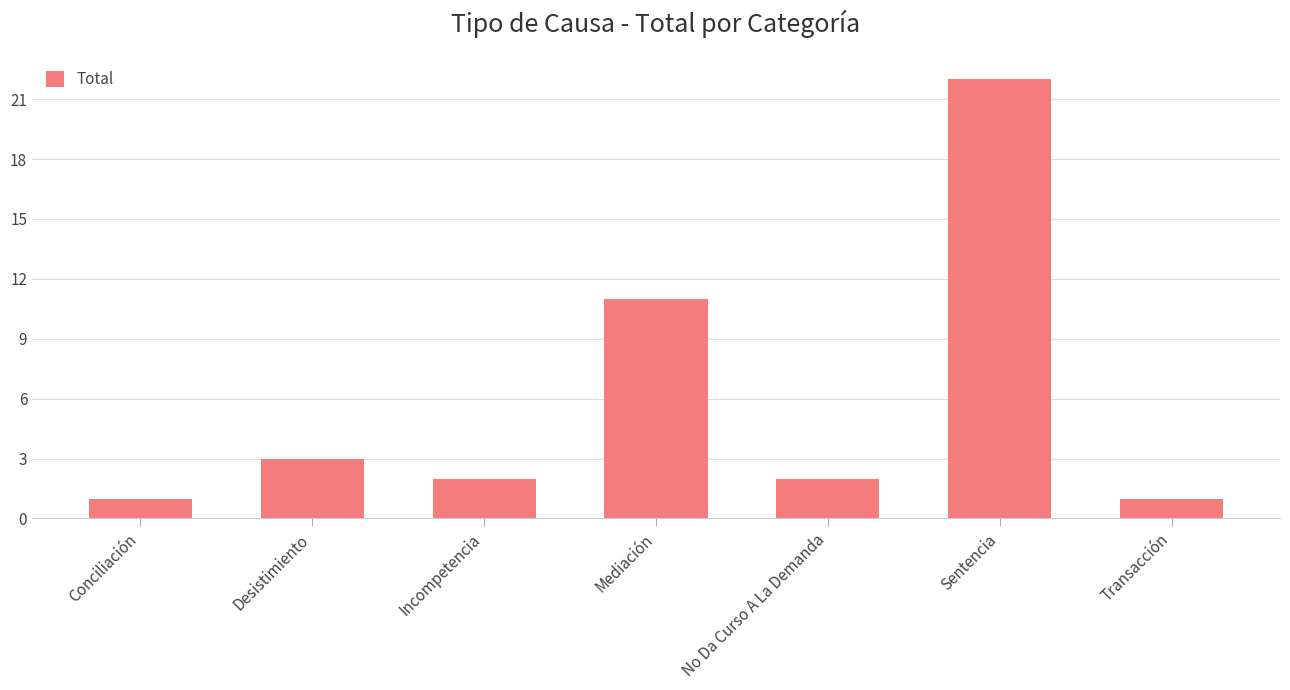

What is the sum of the values at Mediación and No Da Curso A La Demanda?

13